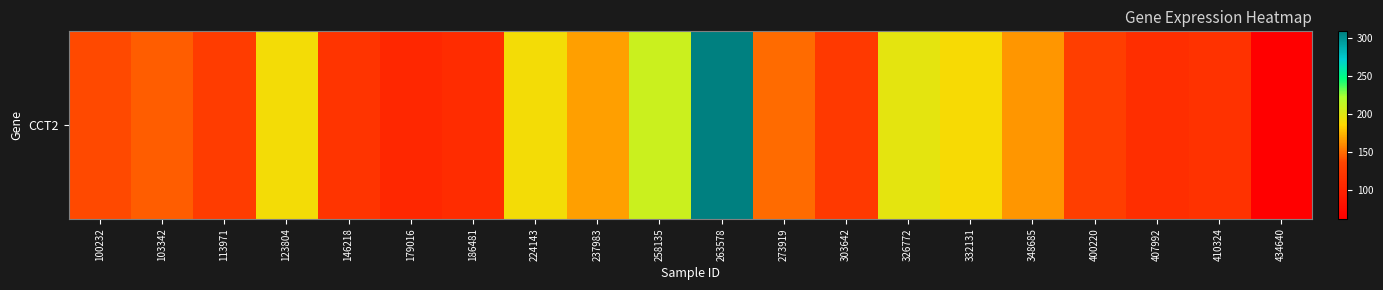

Reading left to right, what are all the values shown in this chart?

100232=137.4	103342=144.3	113971=127.1	123804=190.6	146218=117.7	179016=104.1	186481=109.5	224143=190.8	237983=166.2	258135=209.1	263578=309.0	273919=149.4	303642=123.5	326772=196.9	332131=188.2	348685=163.2	400220=129.0	407992=112.1	410324=116.2	434640=61.4